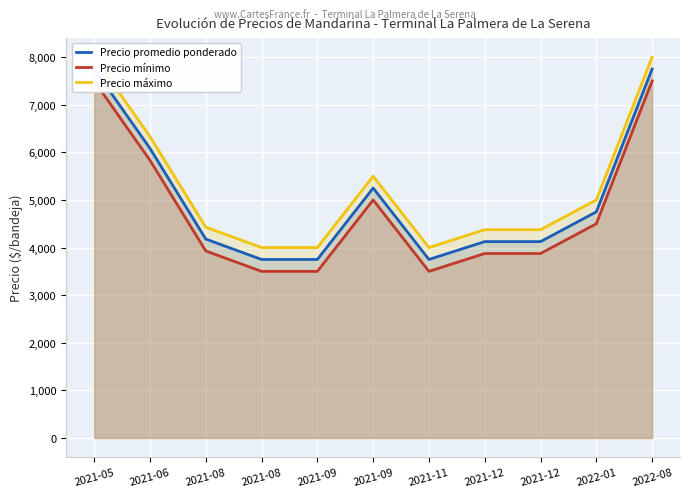

Is it true that Precio máximo equals 4428.6 at 2021-08?

True